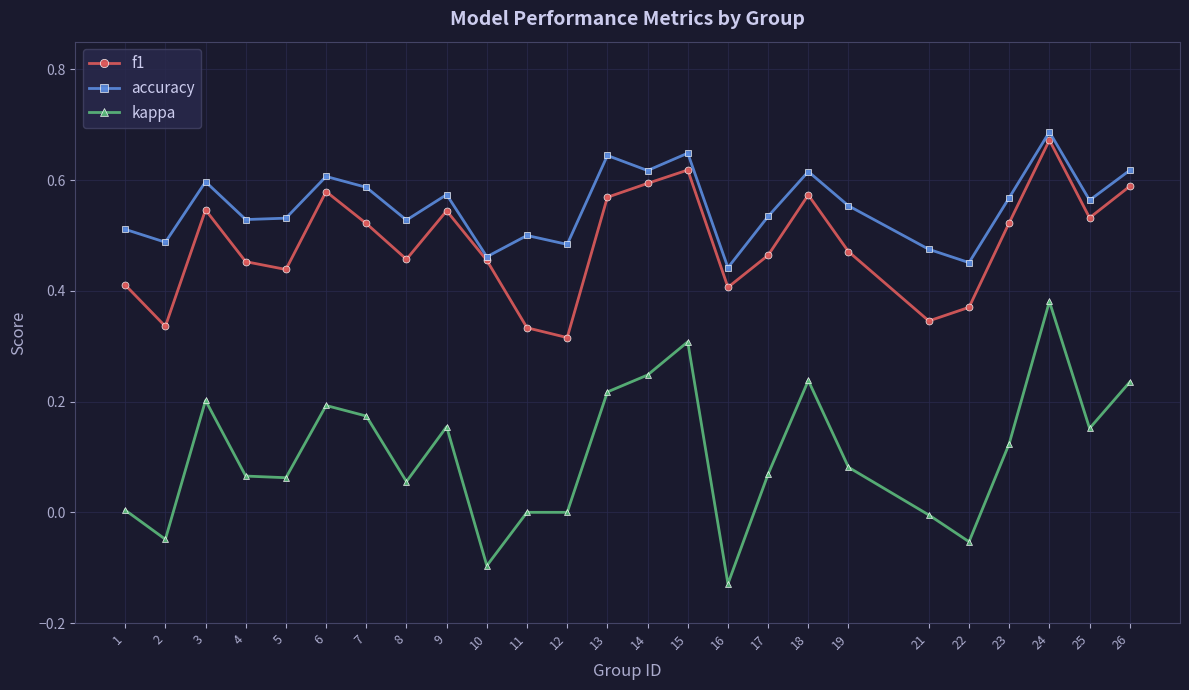

True or false: kappa and accuracy cross at least once.

False